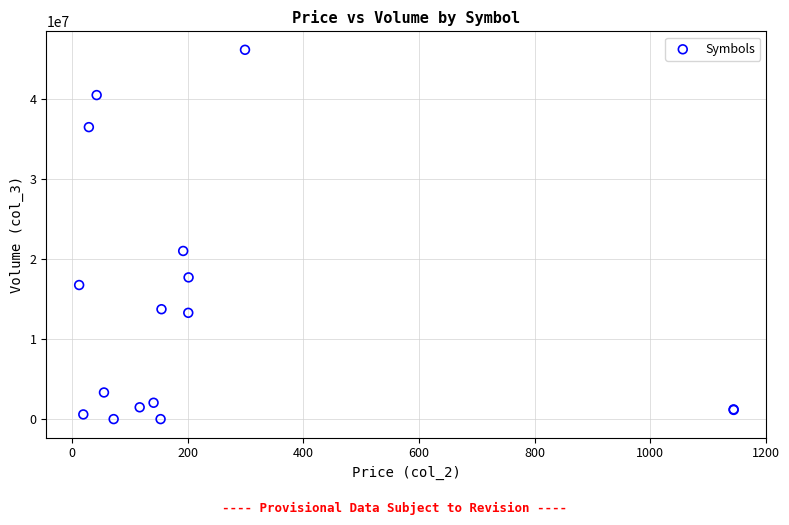

What Y value in the scatter plot is closest to 23077578?

21016895